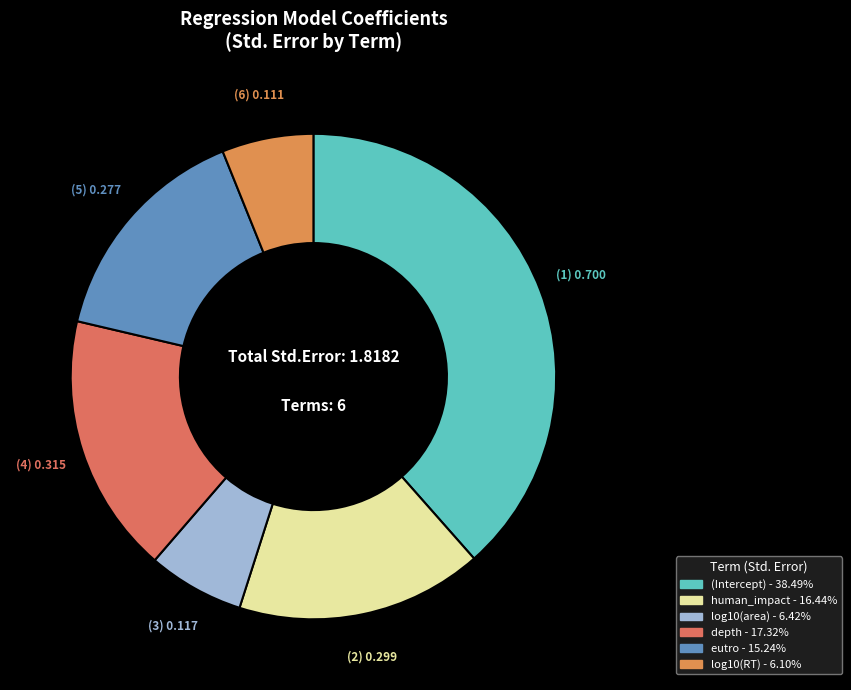

Does depth represent more than half of the total?

No